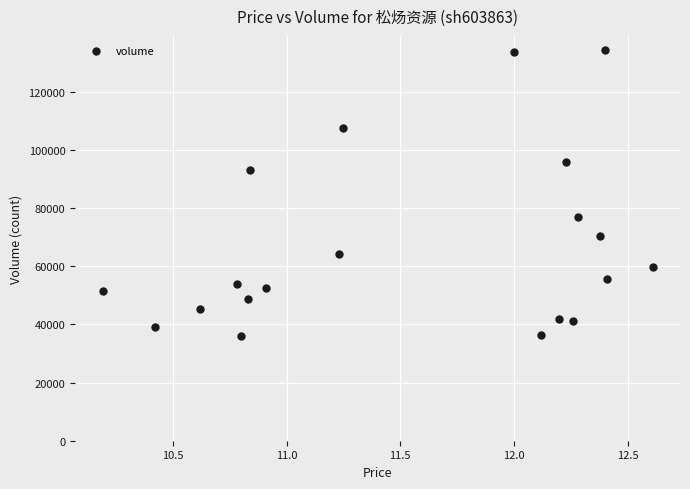

What is the range of Y values (max minus min)?

98316